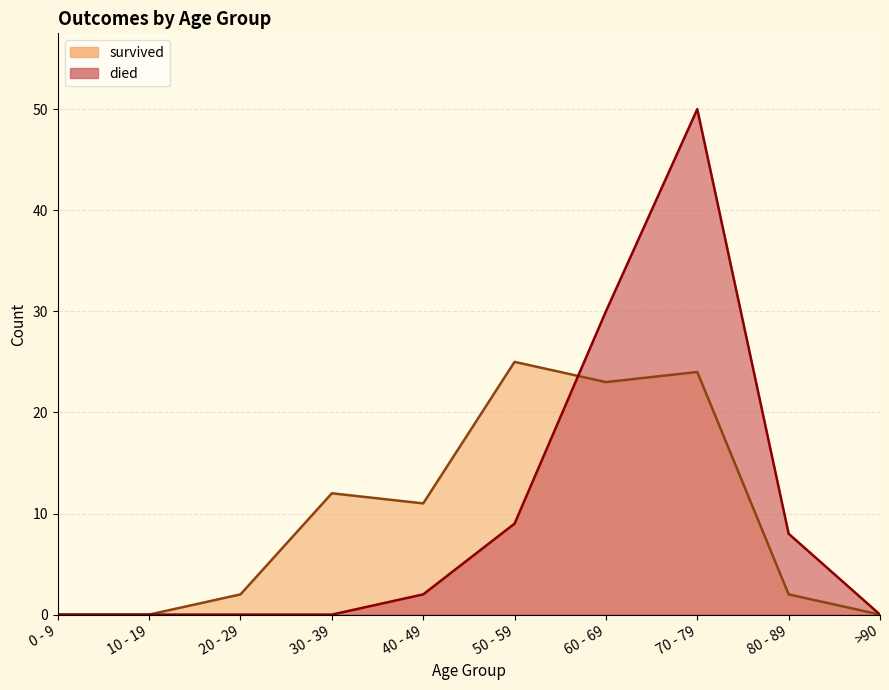

Where do survived and died first cross each other?

50 - 59 and 60 - 69